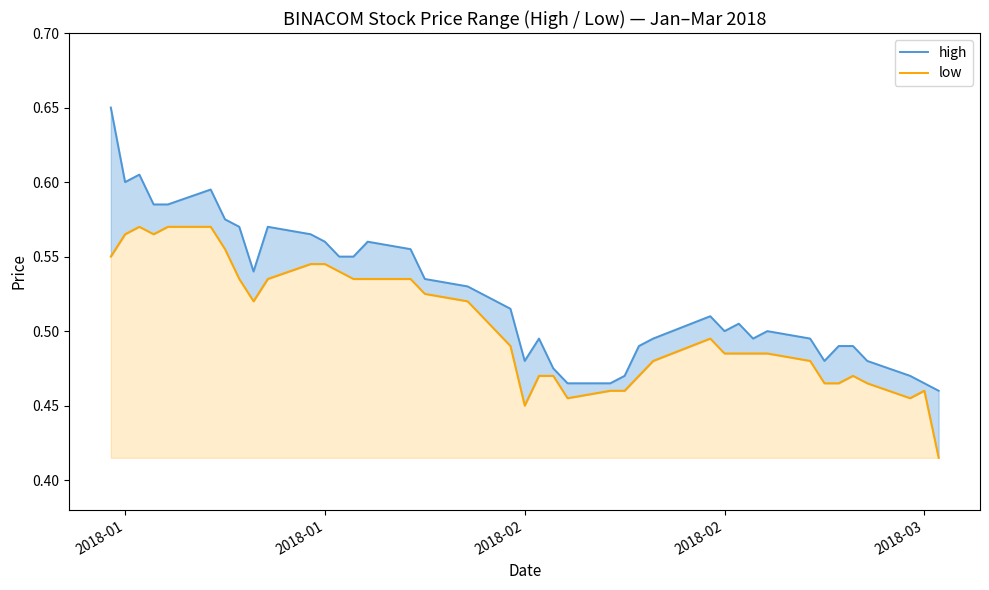

True or false: low has more than 2 interior local peaks.

True